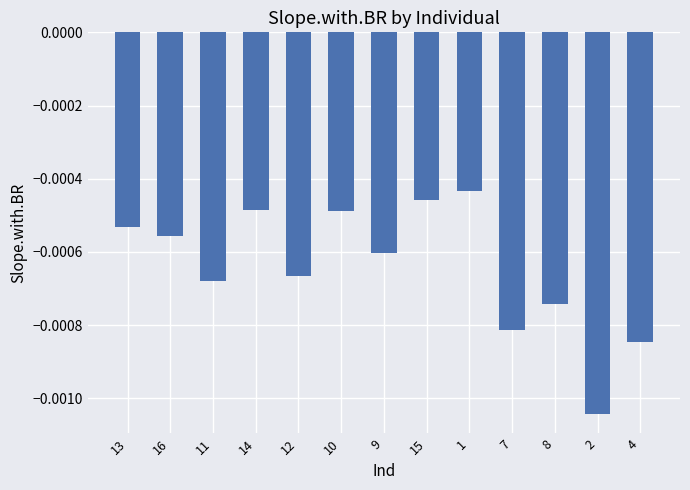

What is the label of the 10th bar from the left?

7